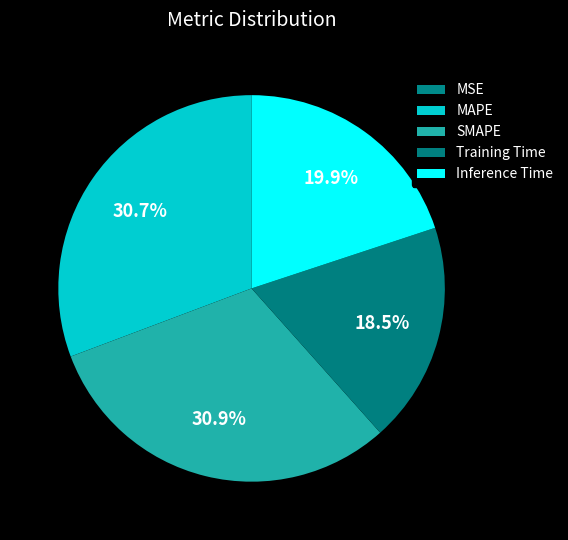

Count the number of slices in the pie.

5